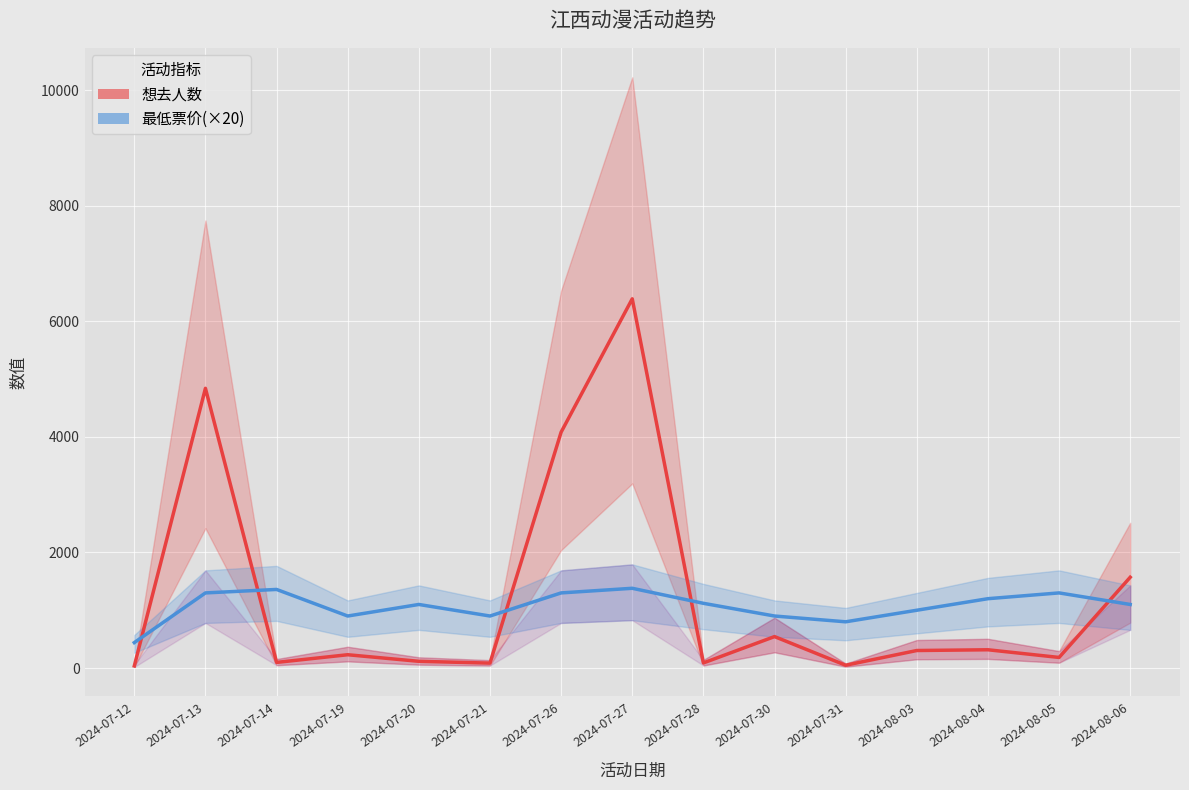

Read the 想去人数 value at 2024-07-20.

116